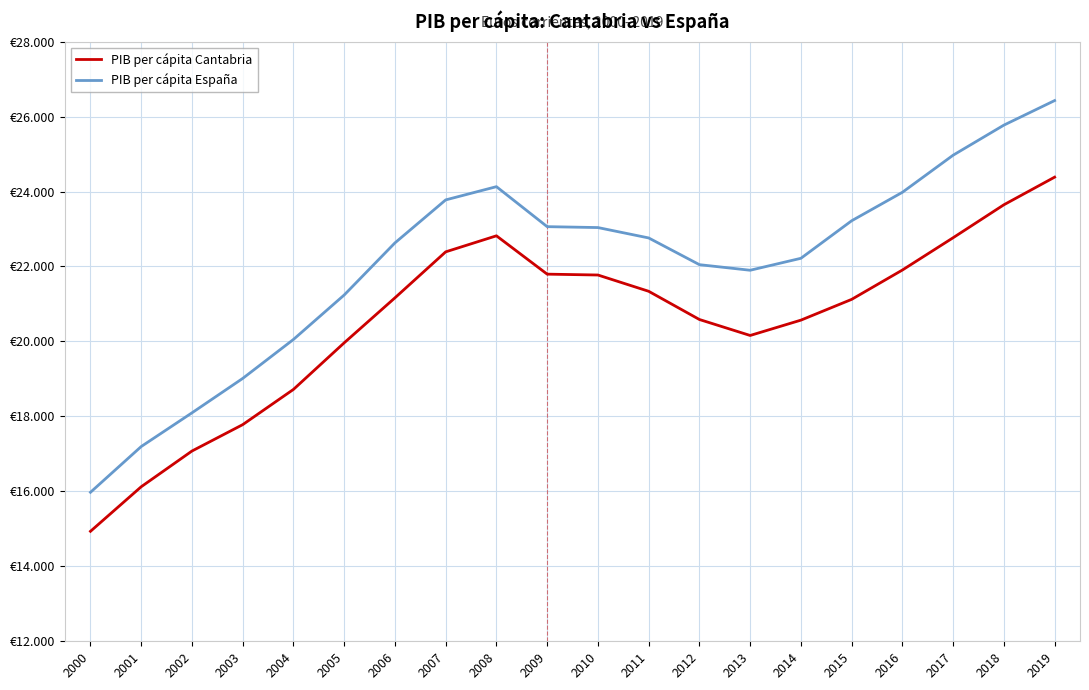

What are all the series names shown in the legend?

PIB per cápita Cantabria, PIB per cápita España